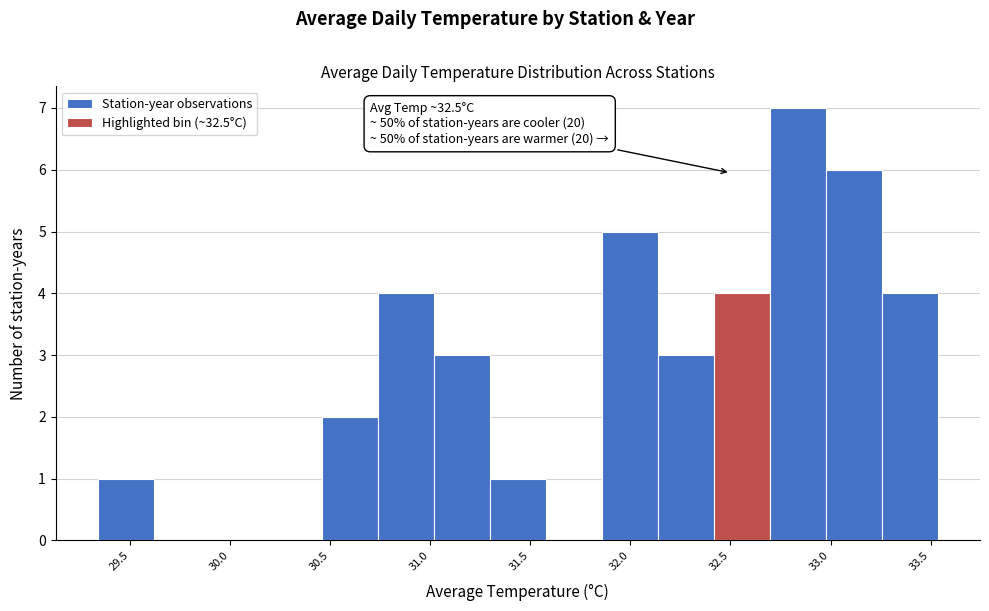

Which range on the x-axis has the tallest bar?

32.70 to 33.00